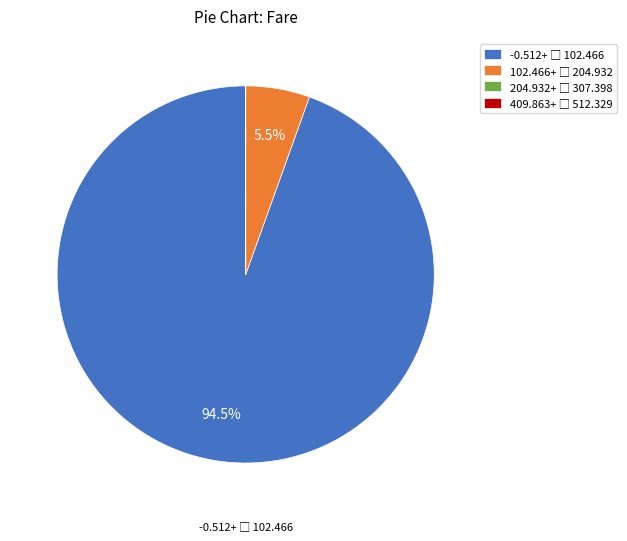

Is there a majority slice in this chart?

Yes